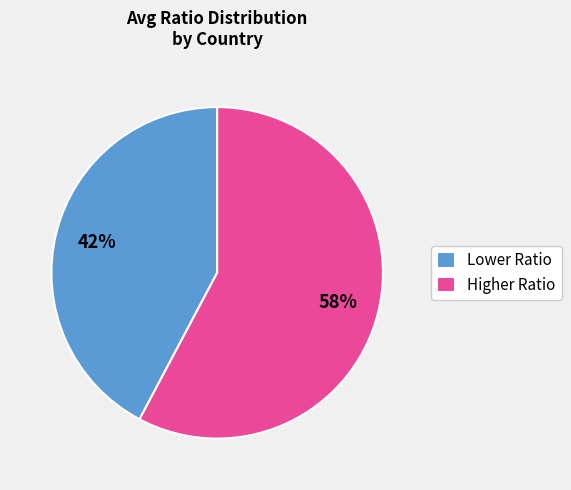

To the nearest percent, what percentage of the pie is Higher Ratio?

58%